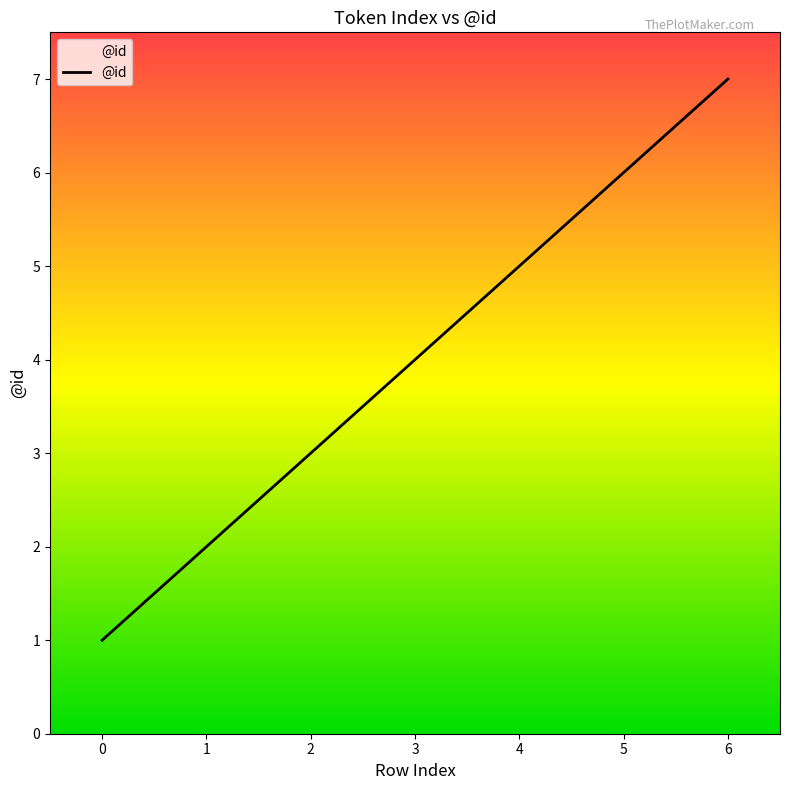

Rank the categories by value from lowest to highest.

0, 1, 2, 3, 4, 5, 6